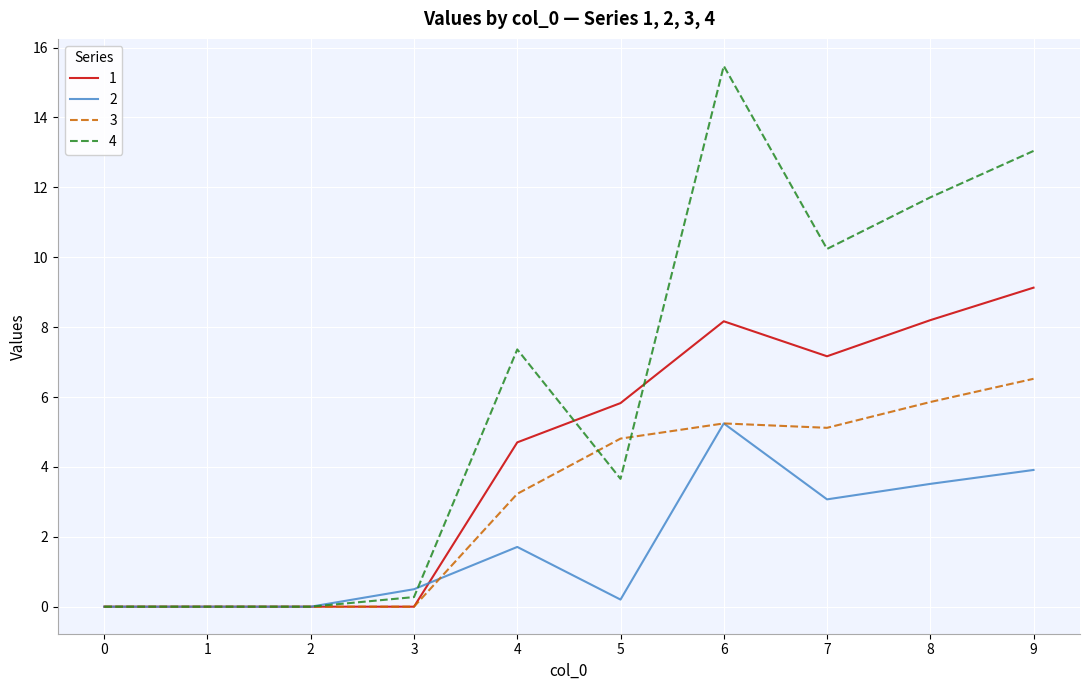

Which series has the largest range (max minus min)?

4